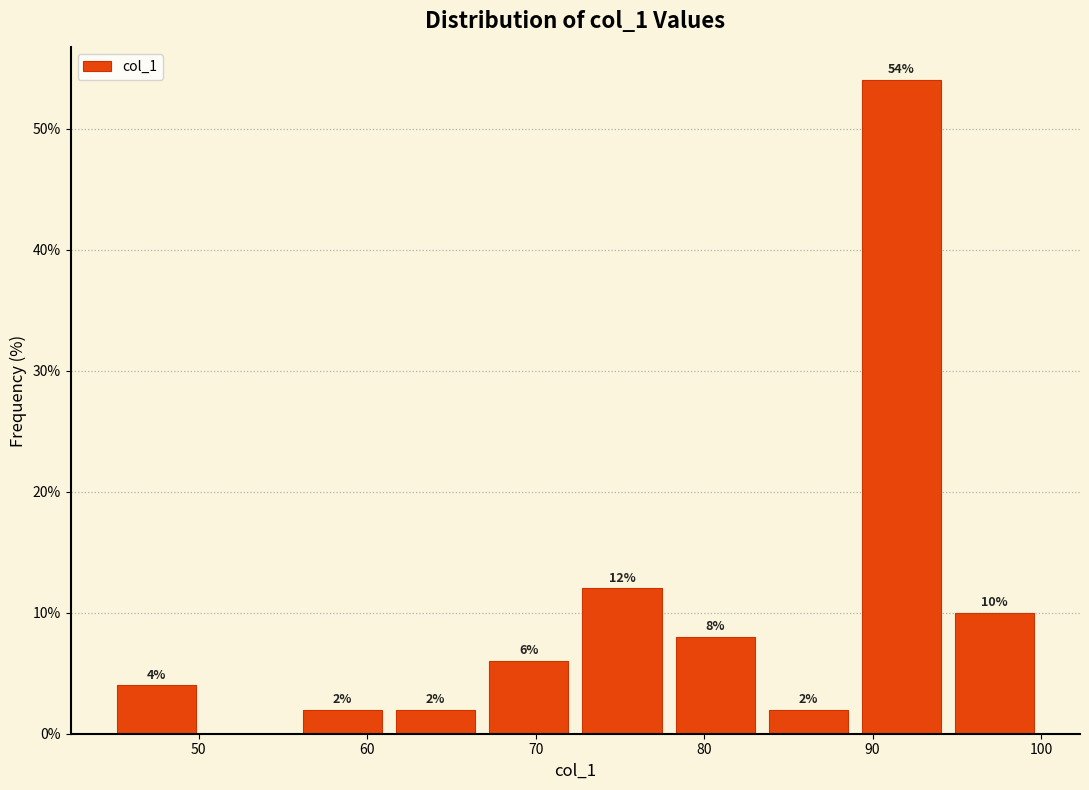

Over which range of the x-axis is the bar tallest?

89 to 94